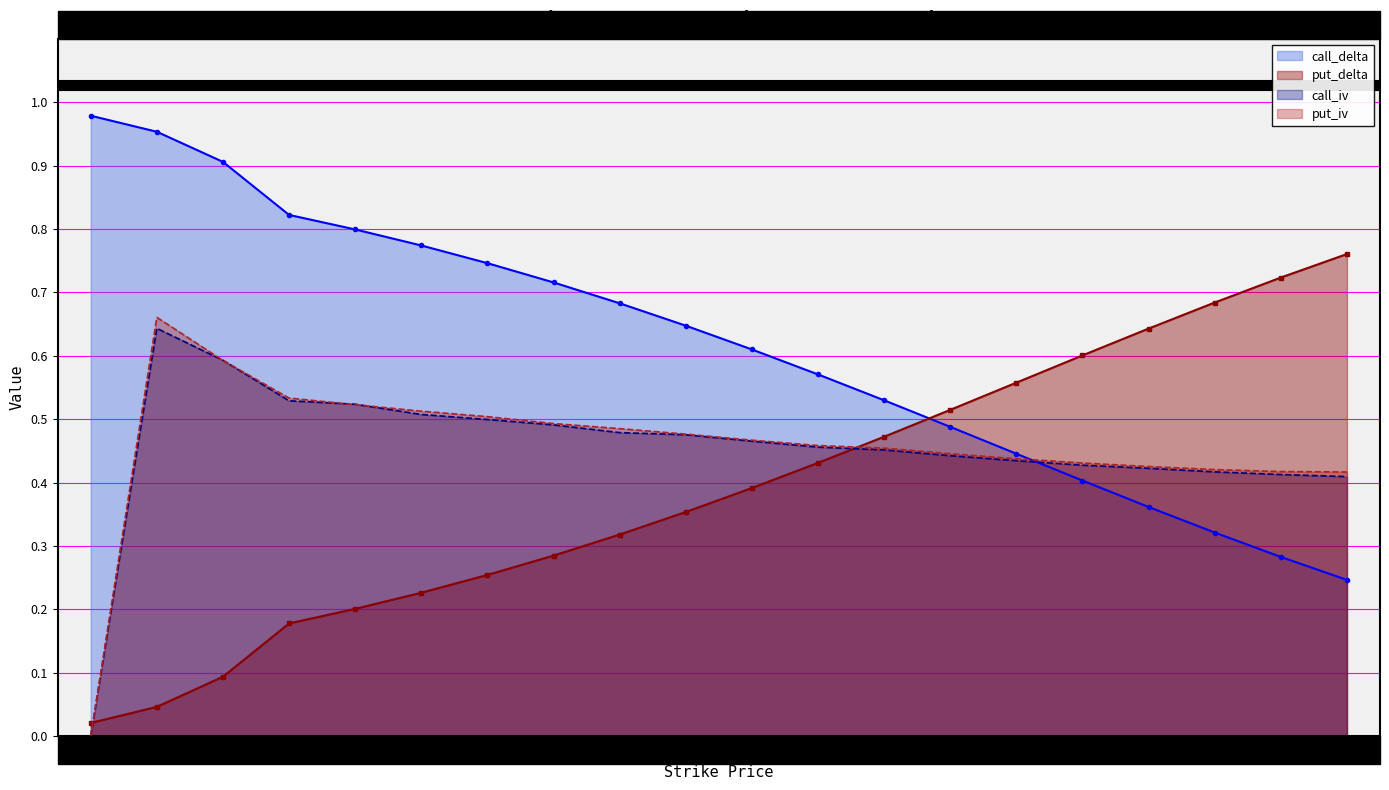

What is the total value across all series at 63?

2.0